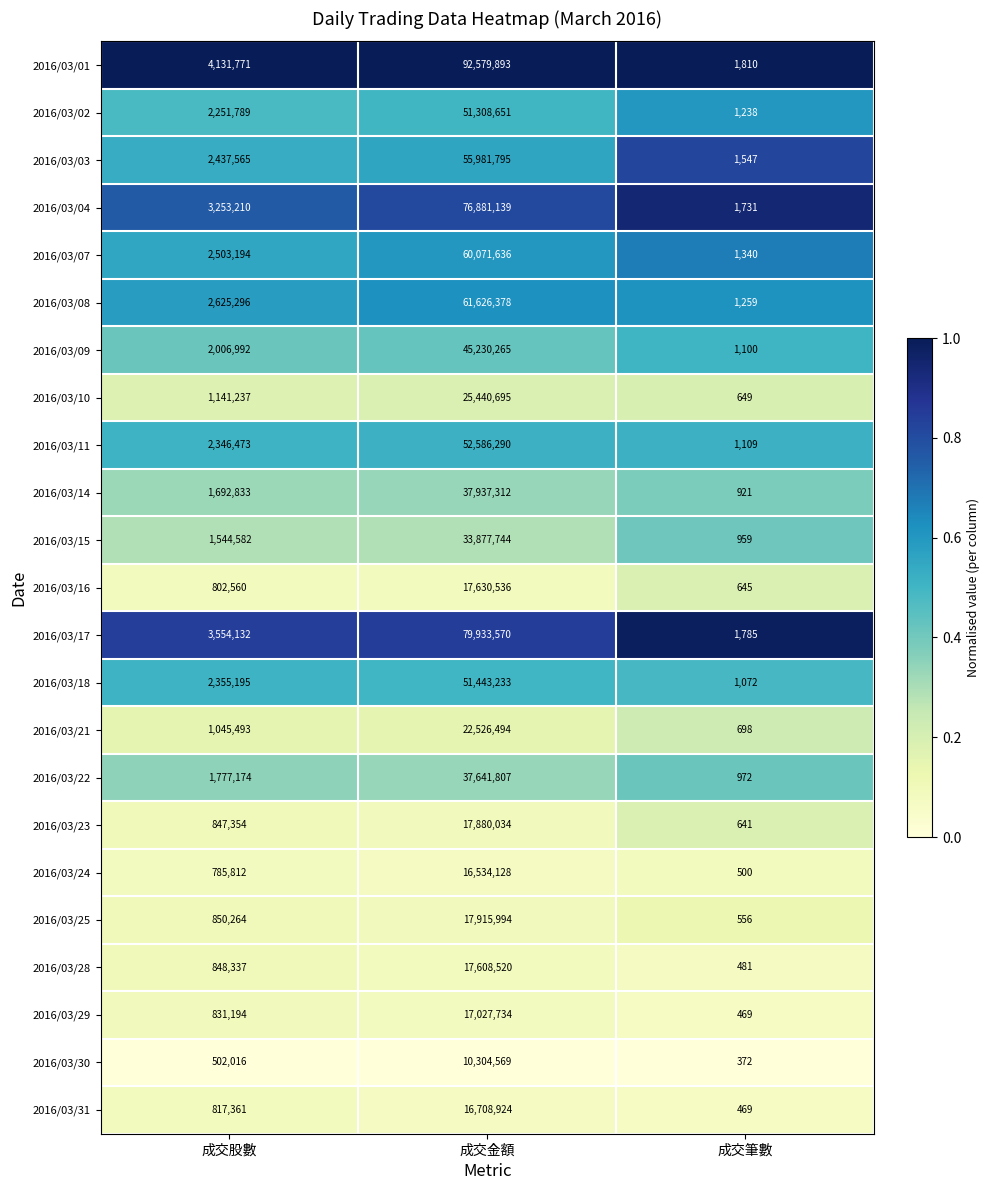

Which category has the lowest value across all series?

成交筆數